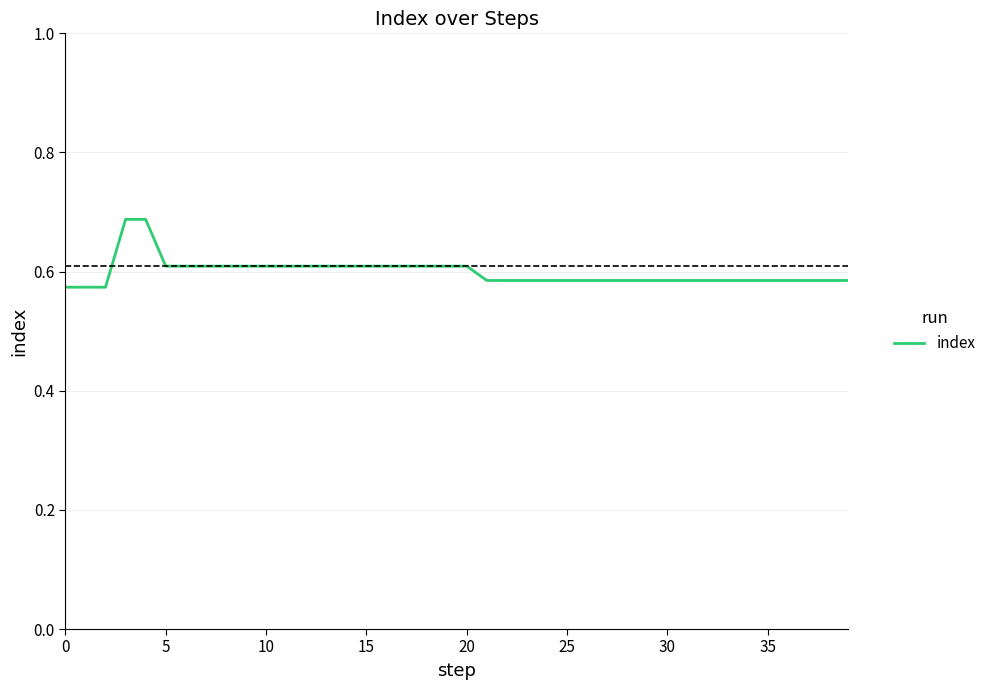

Count the number of categories in the chart.

40